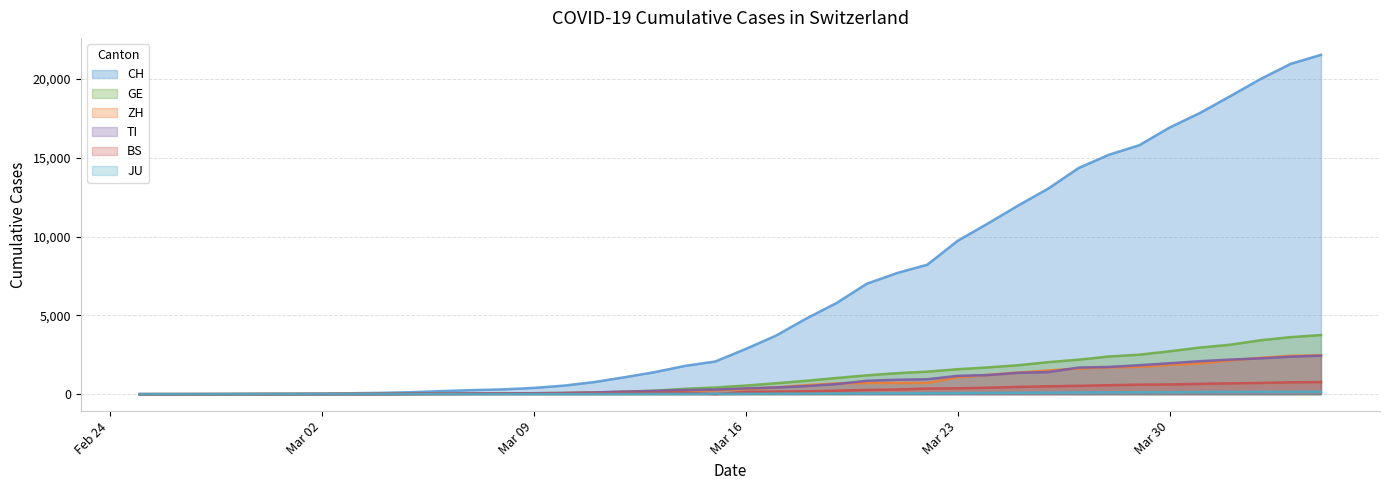

Does the chart display data point markers on the line(s)?

No